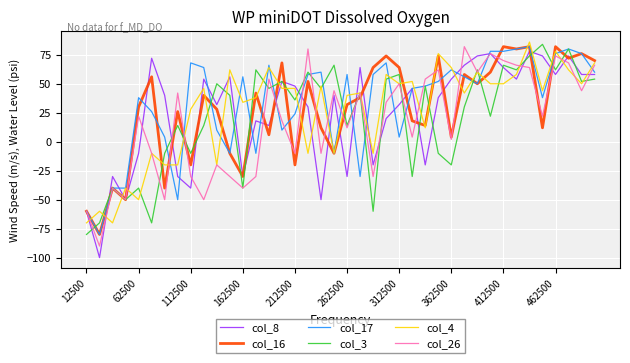

How many positive values does the col_8 series have?

28